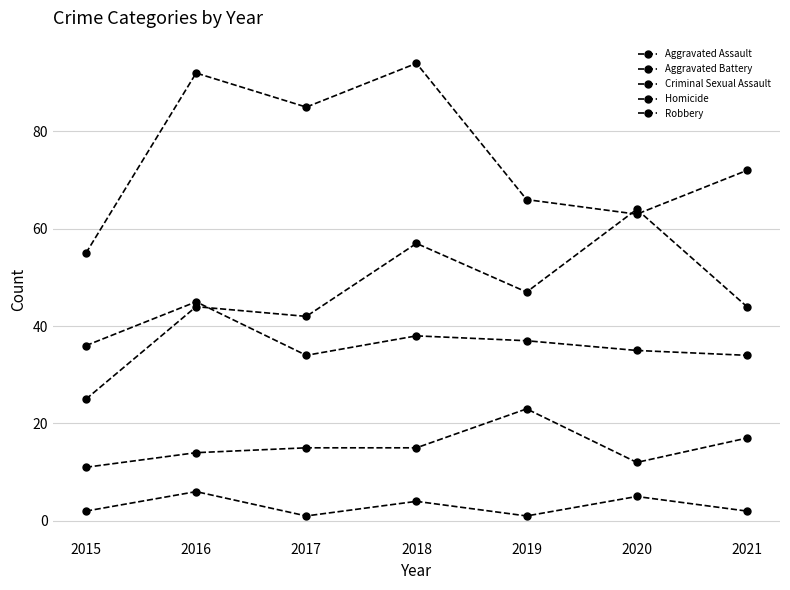

What is the spread (max minus min) of values at 2019?

65